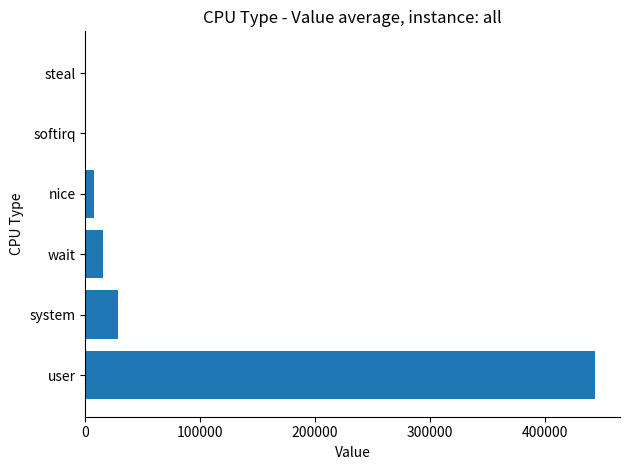

What is the sum of all values?

496579